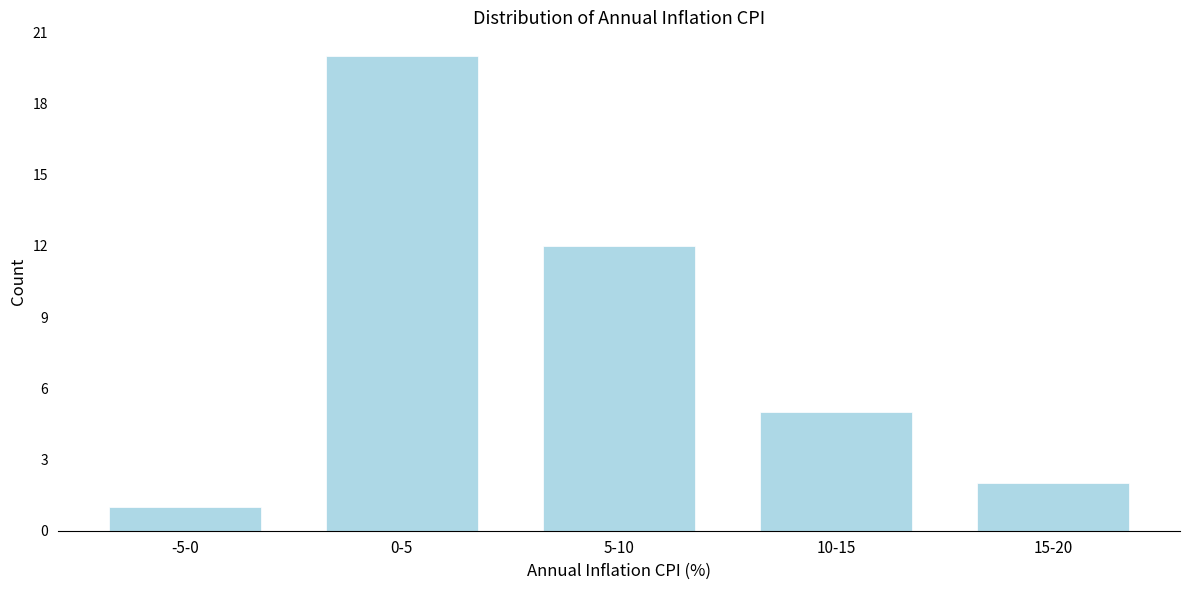

Reading left to right, list all the values displayed in this chart.

-5-0=1	0-5=20	5-10=12	10-15=5	15-20=2